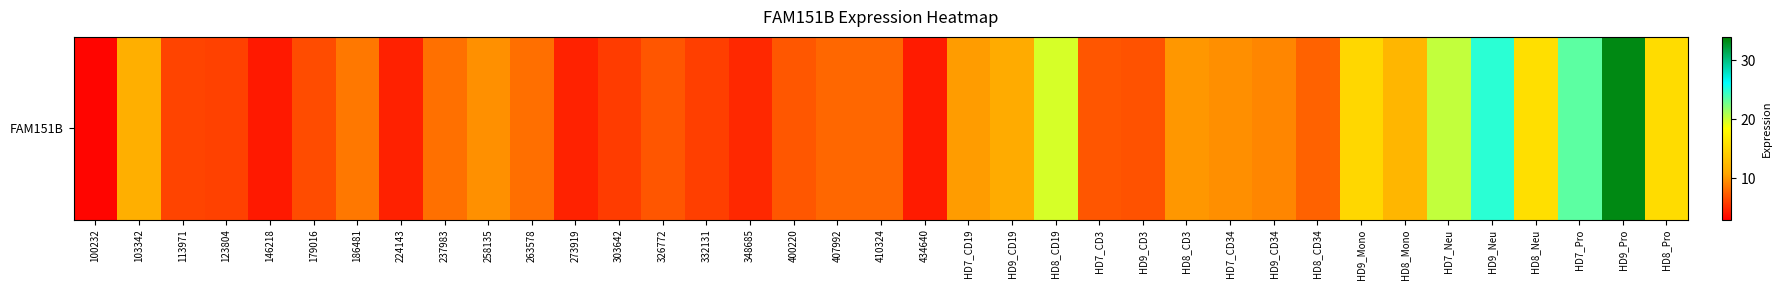

Which category has the lowest value across all series?

100232